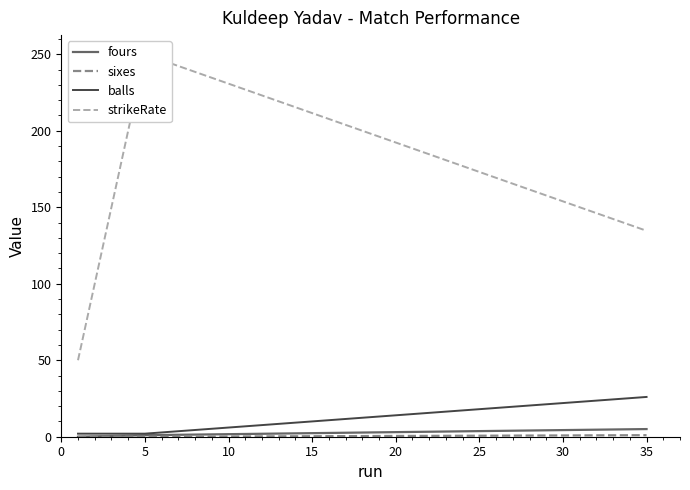

Which series has the largest total across all categories?

strikeRate